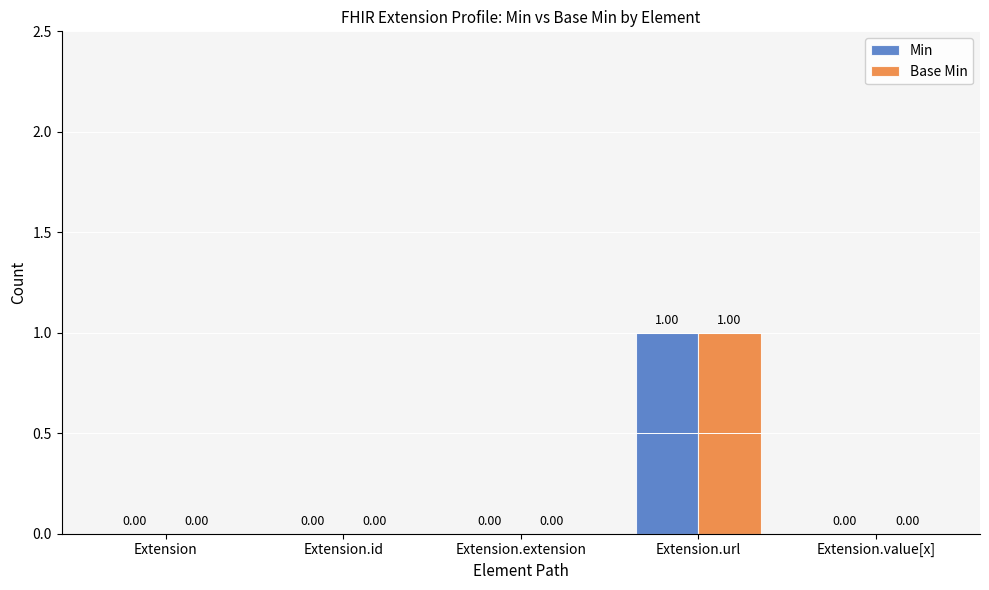

How many Base Min values are between 0 and 1?

5